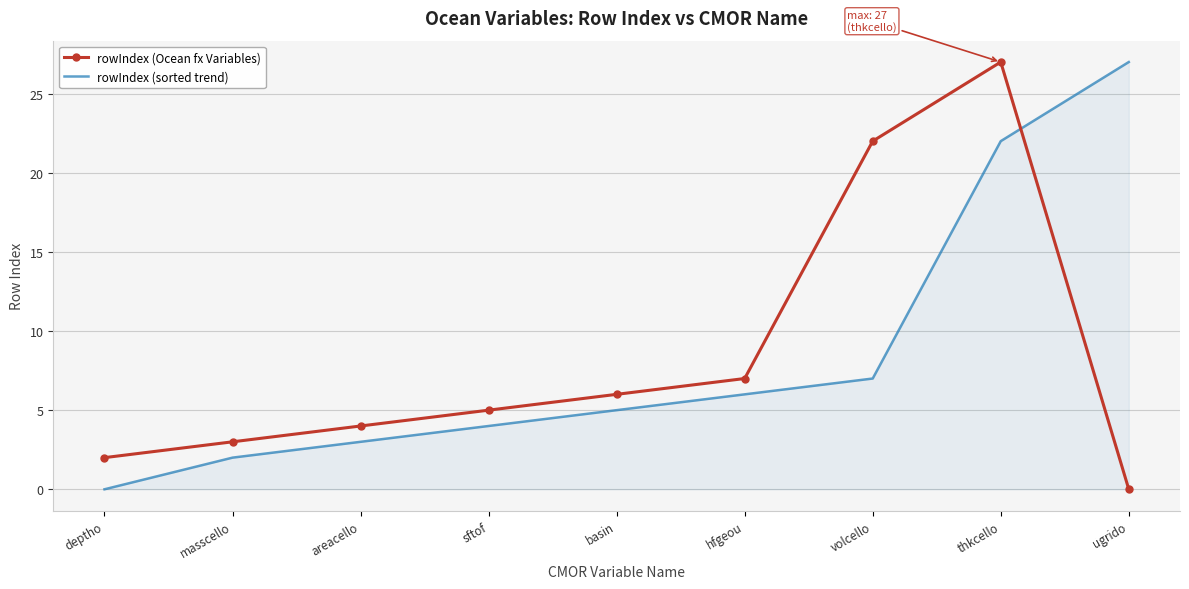

How many interior local peaks does the rowIndex (Ocean fx Variables) series have?

1